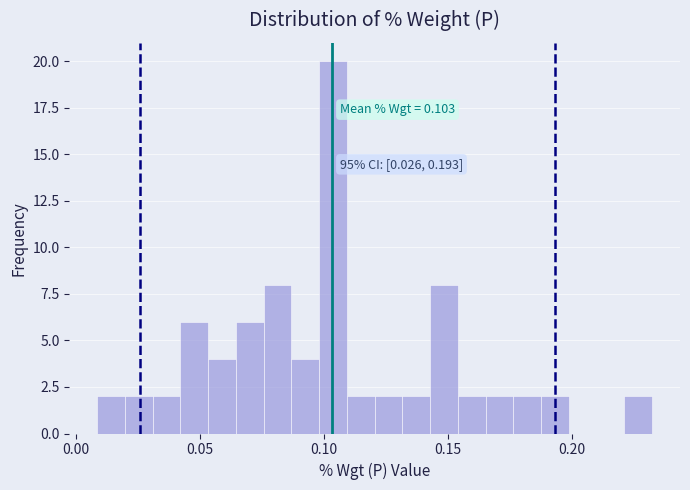

Read against the x-axis, roughly where is the centre of the tallest bar?

0.105